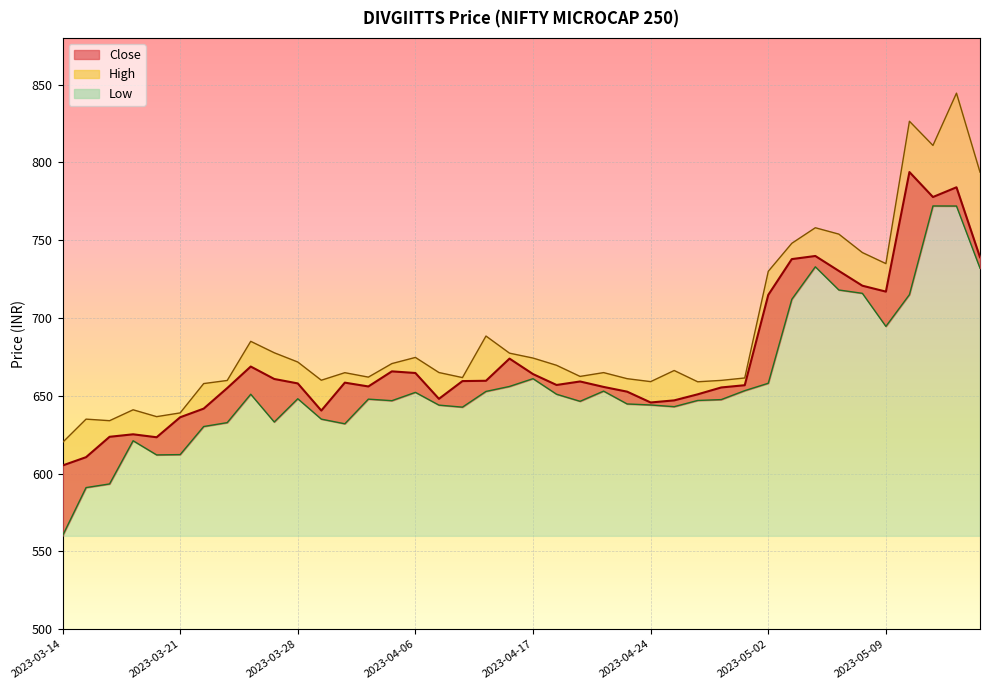

The Close series shows 1172.3 at 2023-05-10. True or false?

False